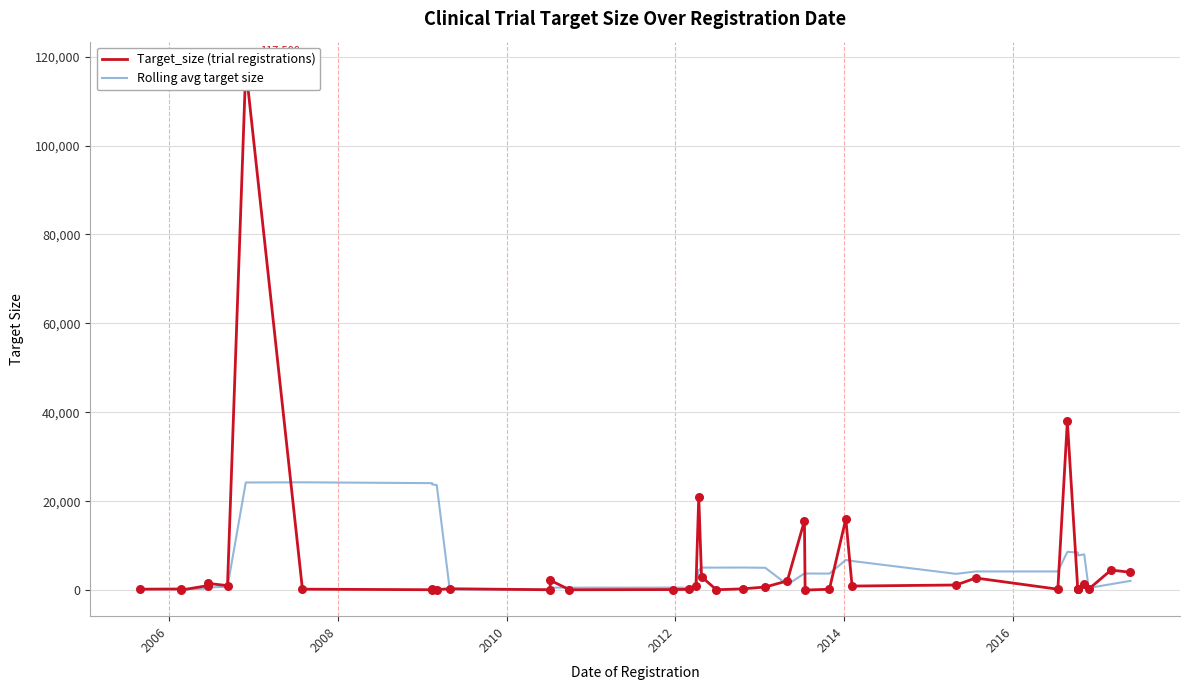

Is the value of Rolling avg target size at 28 greater than the value of Target_size (trial registrations) at 32?

No